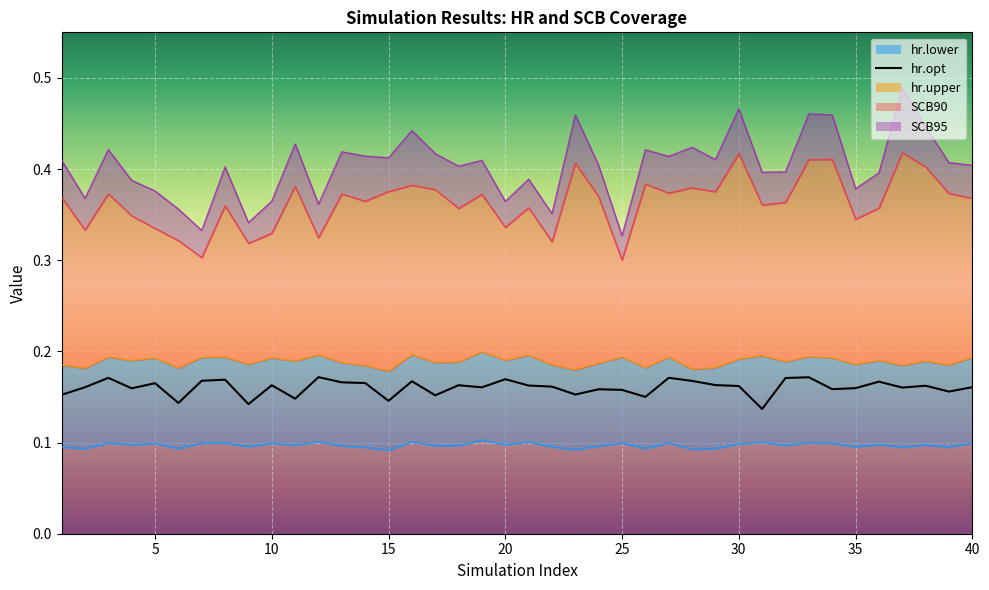

Is the value of hr.opt at 19 greater than the value of hr.upper at 8?

No